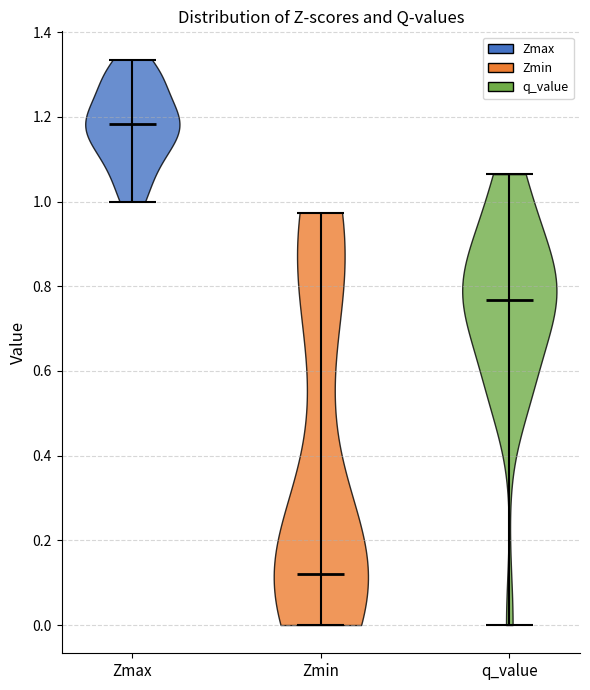

Which violin has the lowest median line?

Zmin